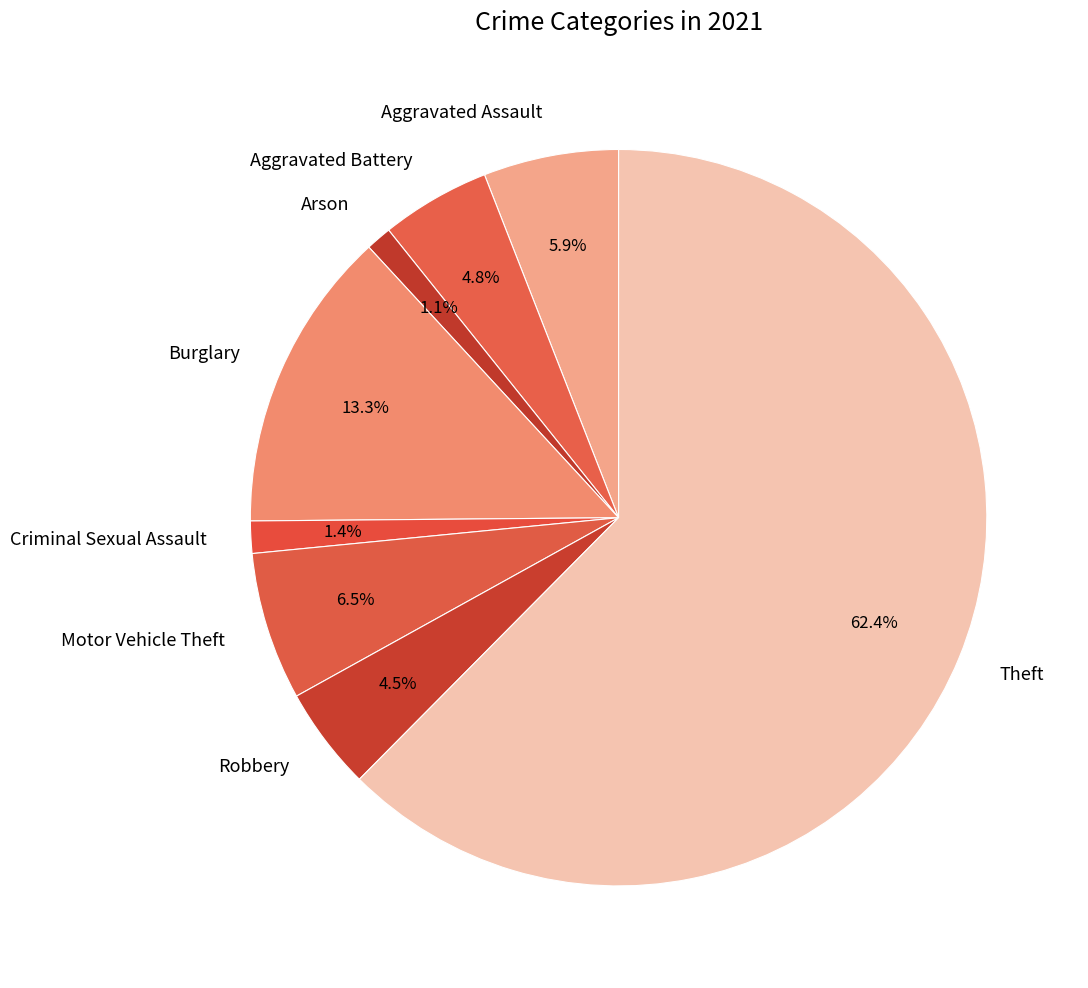

Combined, do Aggravated Battery and Criminal Sexual Assault account for over 50%?

No